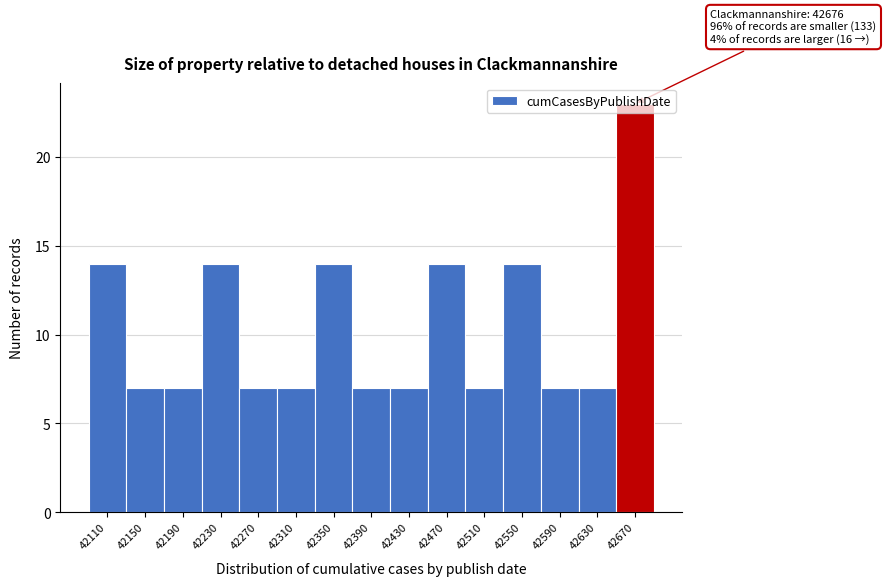

True or false: the data shows 14 at 42550.

True